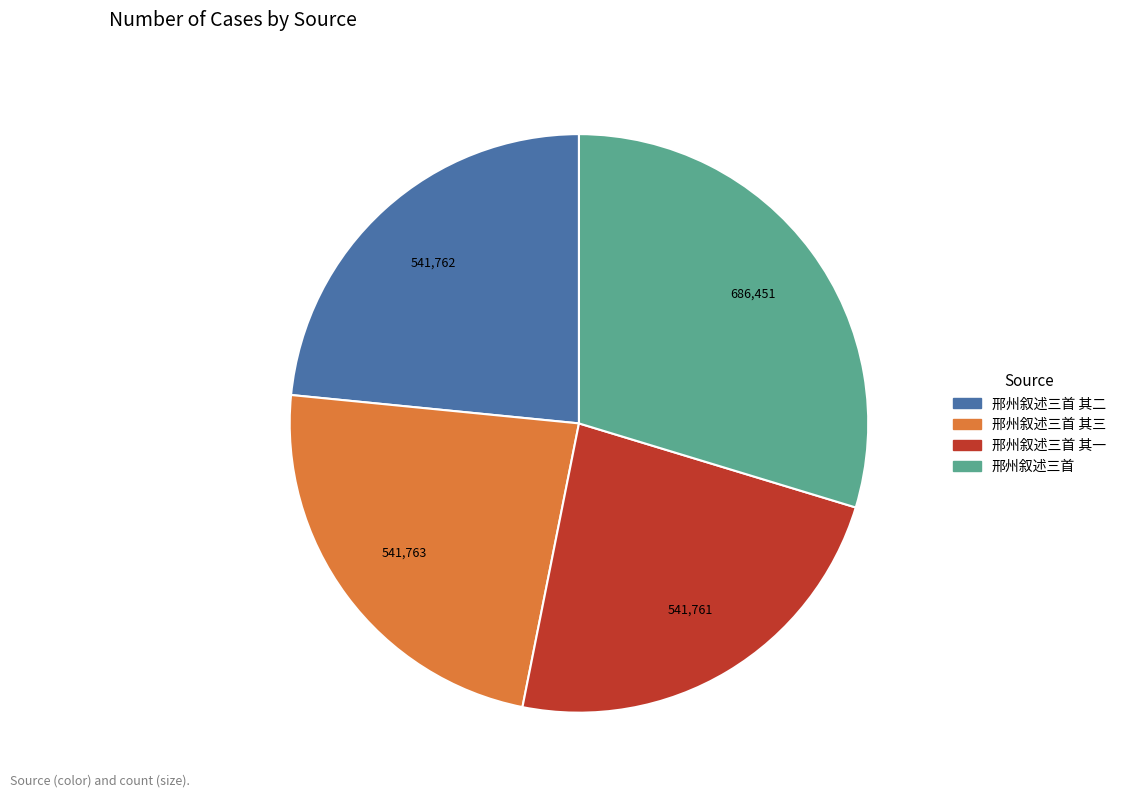

Does any single category account for the majority?

No